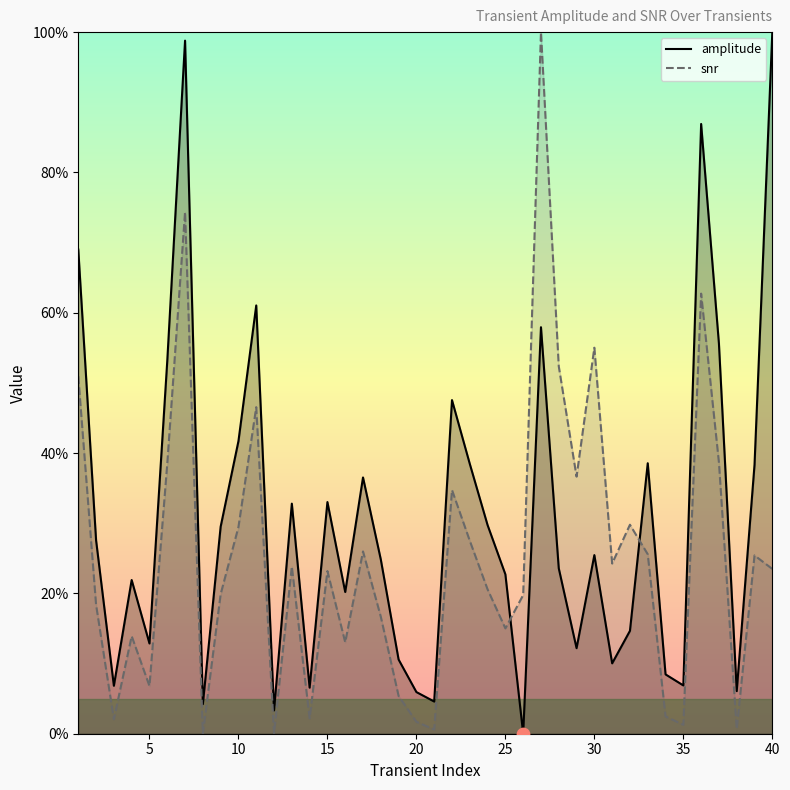

Which series has the largest total across all categories?

amplitude